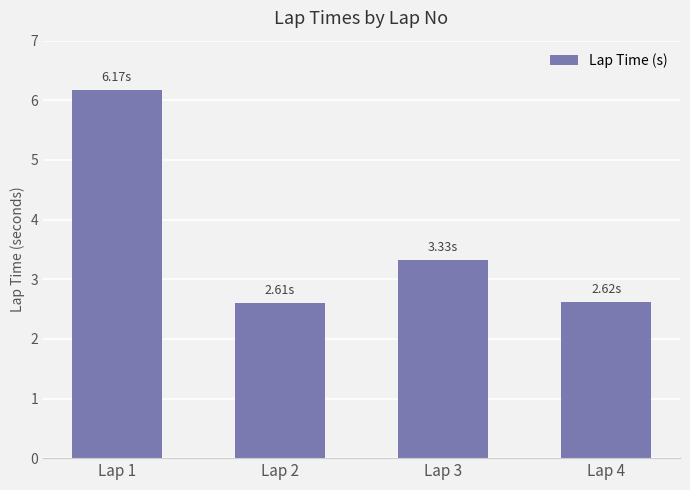

What is the minimum value shown in the chart?

2.6